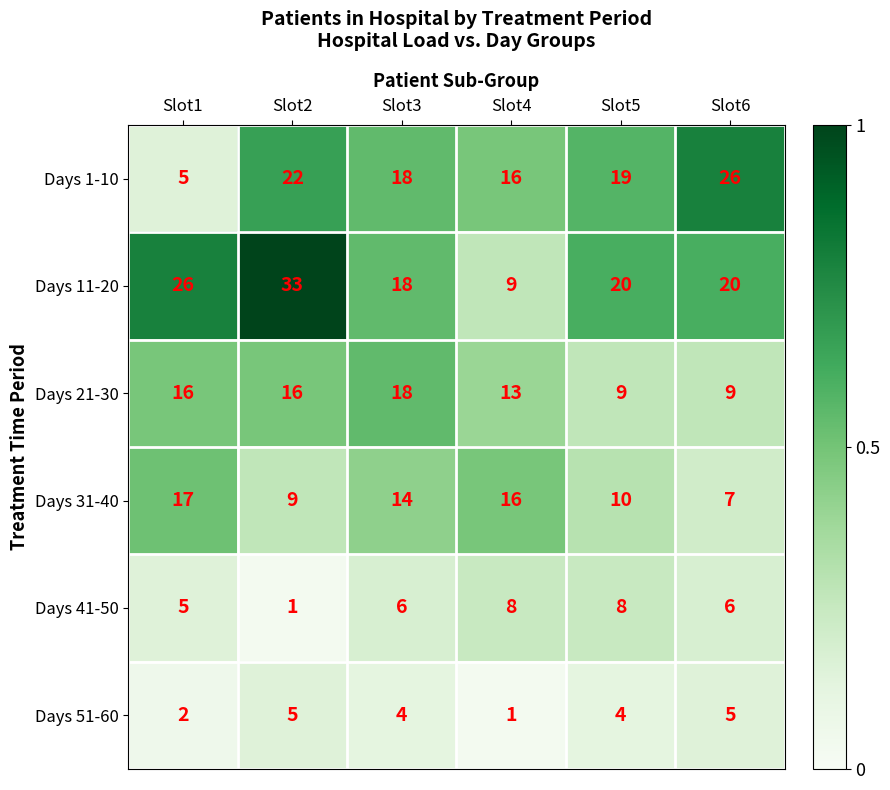

Is it true that Days 41-50 equals 14 at Slot4?

False